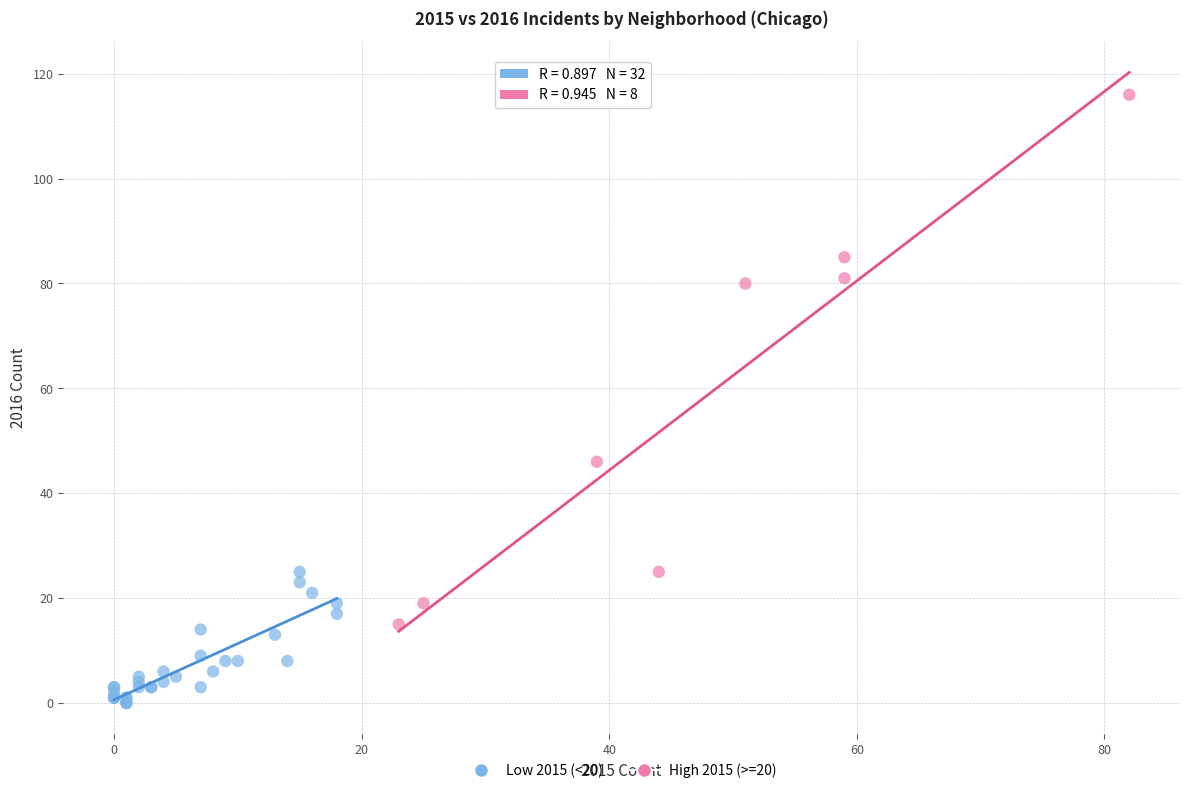

What are all the series names shown in the legend?

Low 2015 (<20), High 2015 (>=20)